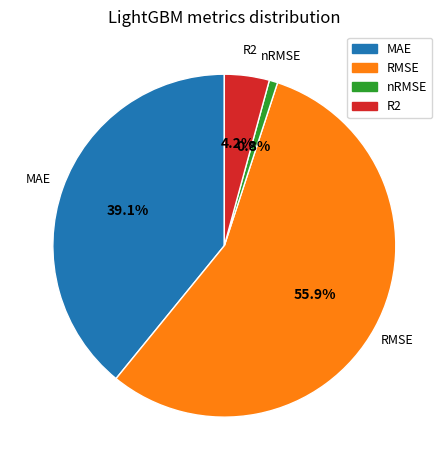

How many segments does this pie chart have?

4